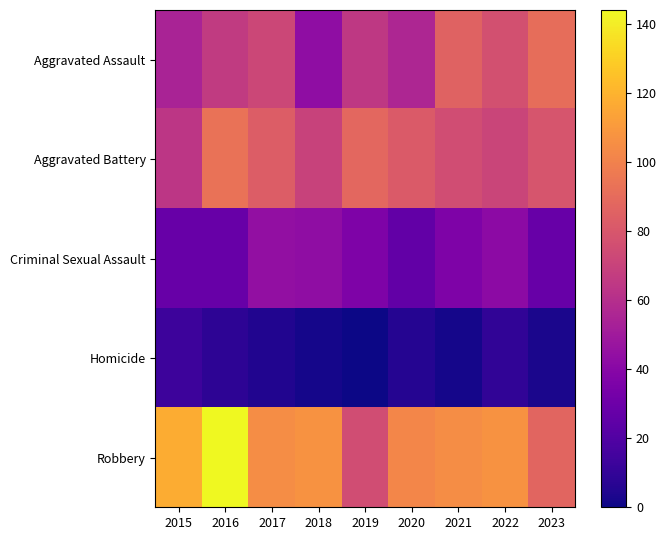

What is the total value across all series at 2023?

288